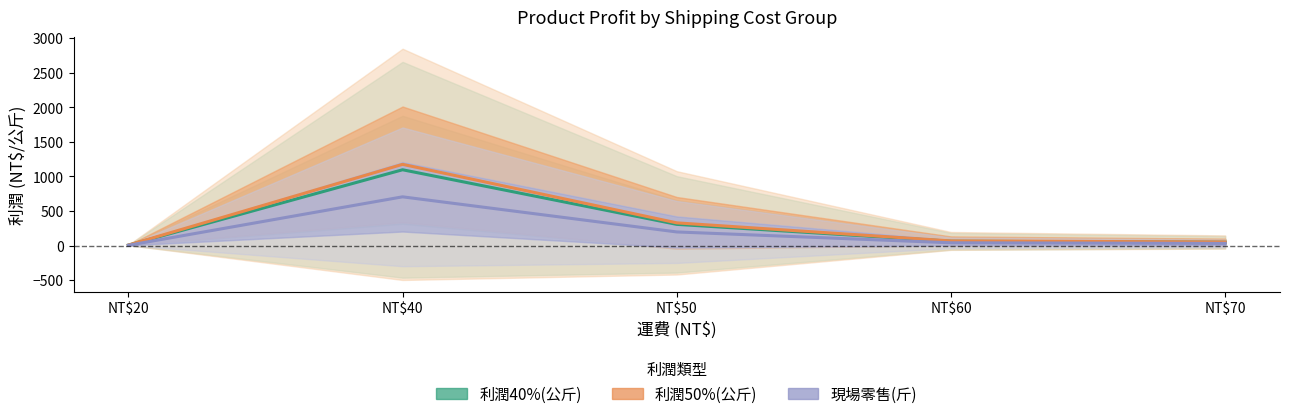

True or false: 利潤50%(公斤) and 利潤40%(公斤) cross at least once.

False